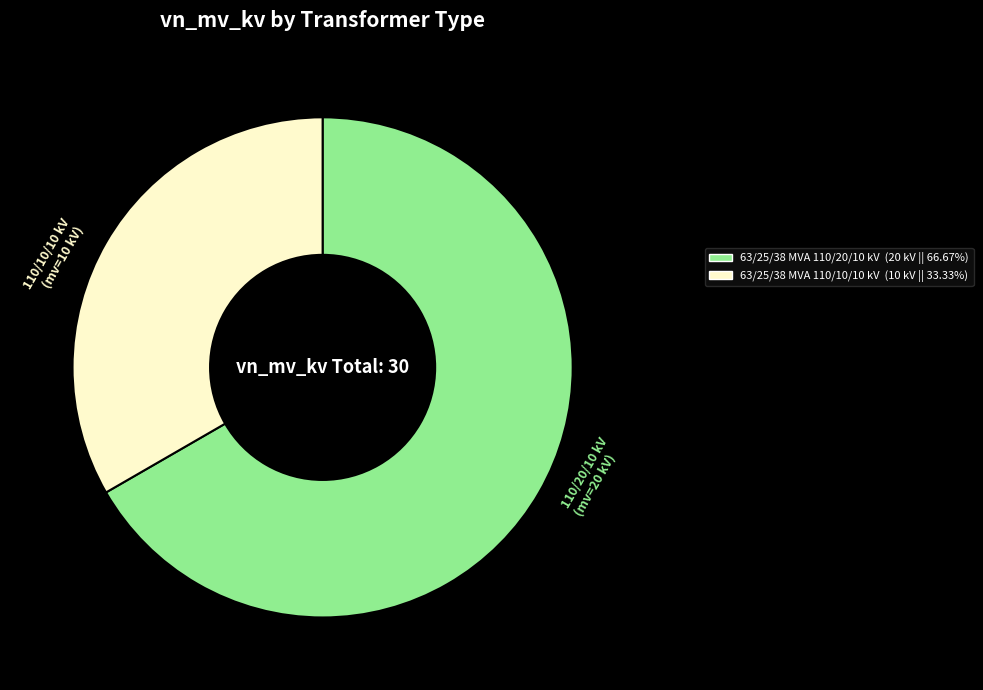

How many segments does this pie chart have?

2